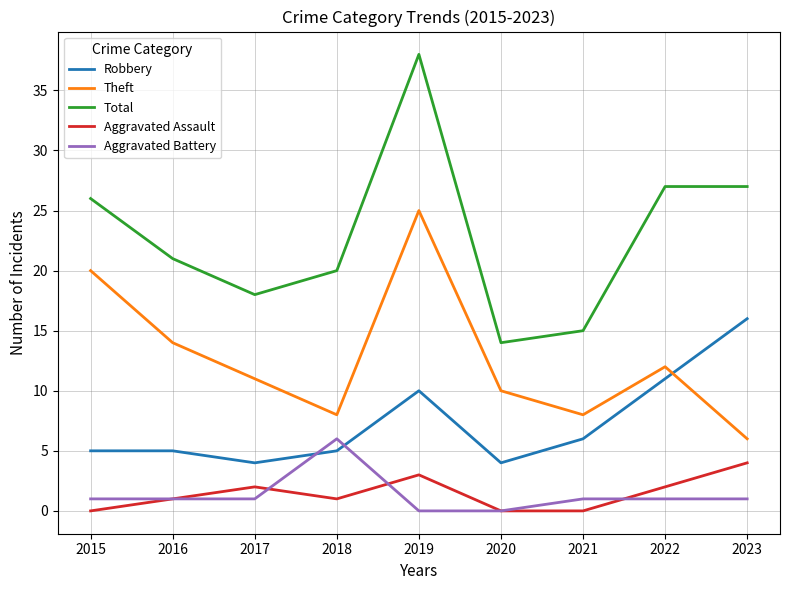

What is the spread (max minus min) of values at 2017?

17